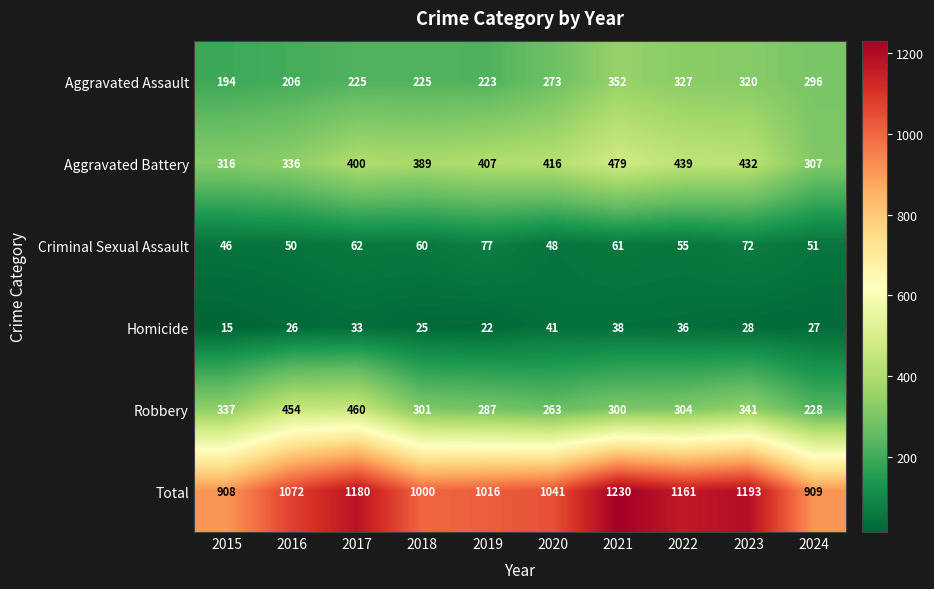

Which series changed the most between 2016 and 2021?

Total